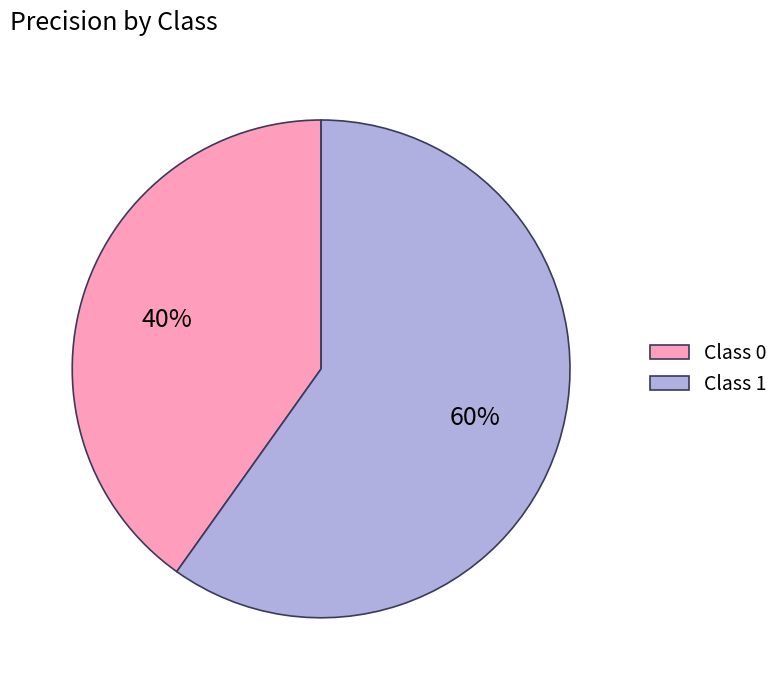

To the nearest percent, what portion does Class 0 represent?

40%